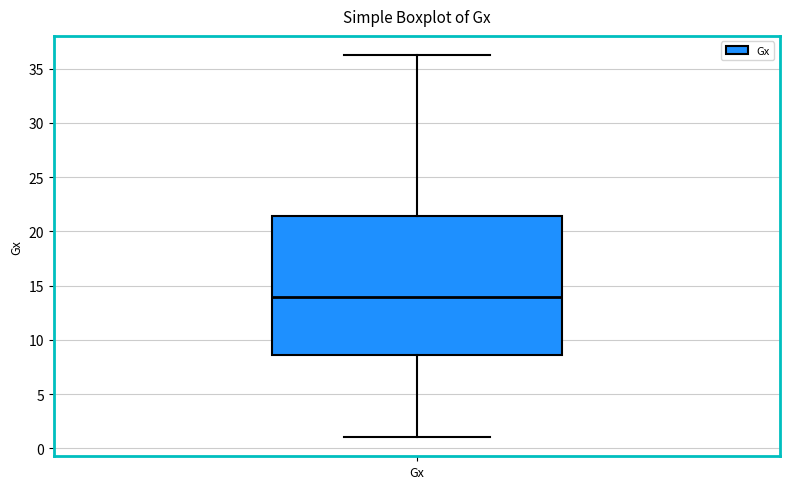

Read this box plot against the y-axis: the position of the median line, the range covered by the box, and the ends of both whiskers. The values are not printed on the chart, so give them approximately, as read against the axis.

median 14.0, box 8.5 to 21.5, whiskers 1.0 to 36.5